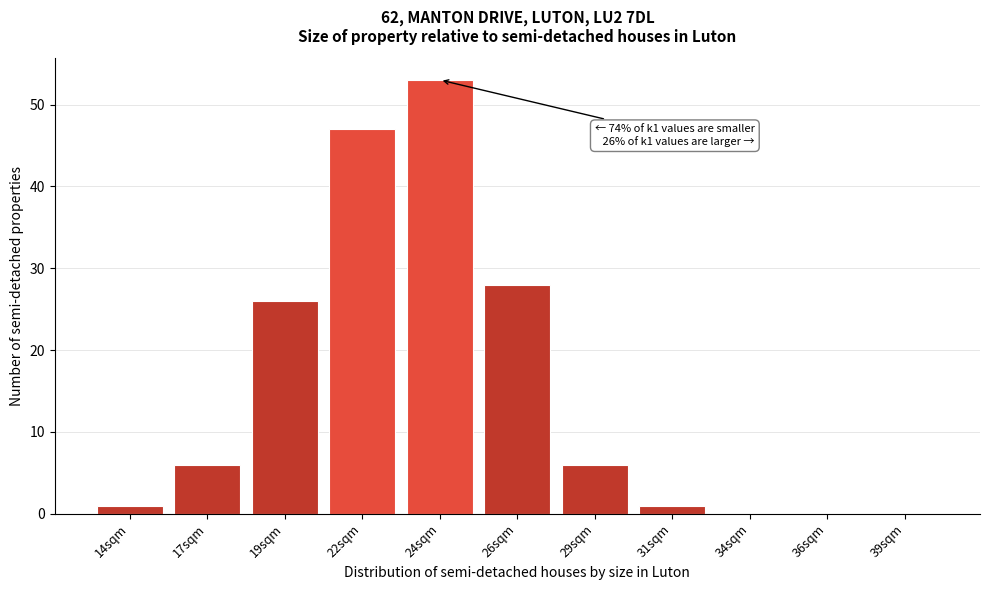

Reading right to left, extract all data points from this chart.

39sqm=0	36sqm=0	34sqm=0	31sqm=1	29sqm=6	26sqm=28	24sqm=53	22sqm=47	19sqm=26	17sqm=6	14sqm=1